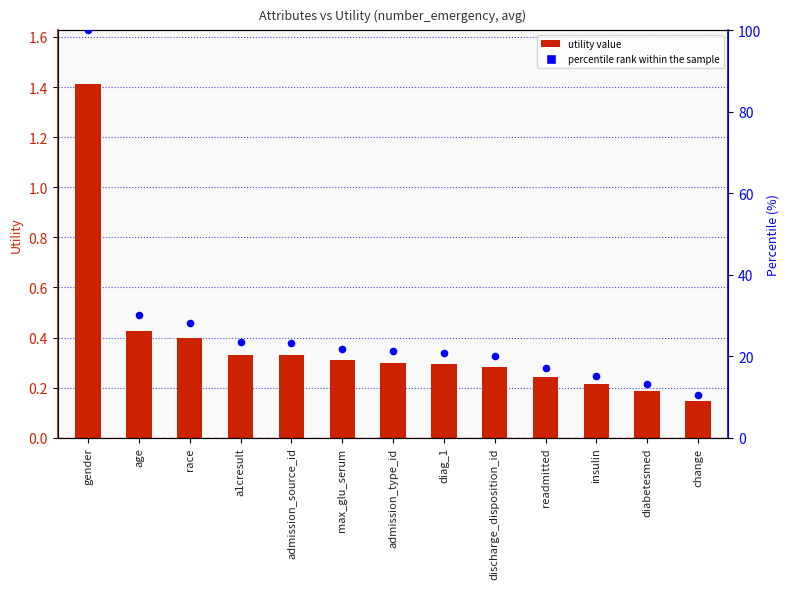

What are all the series names shown in the legend?

Utility, percentile rank within the sample